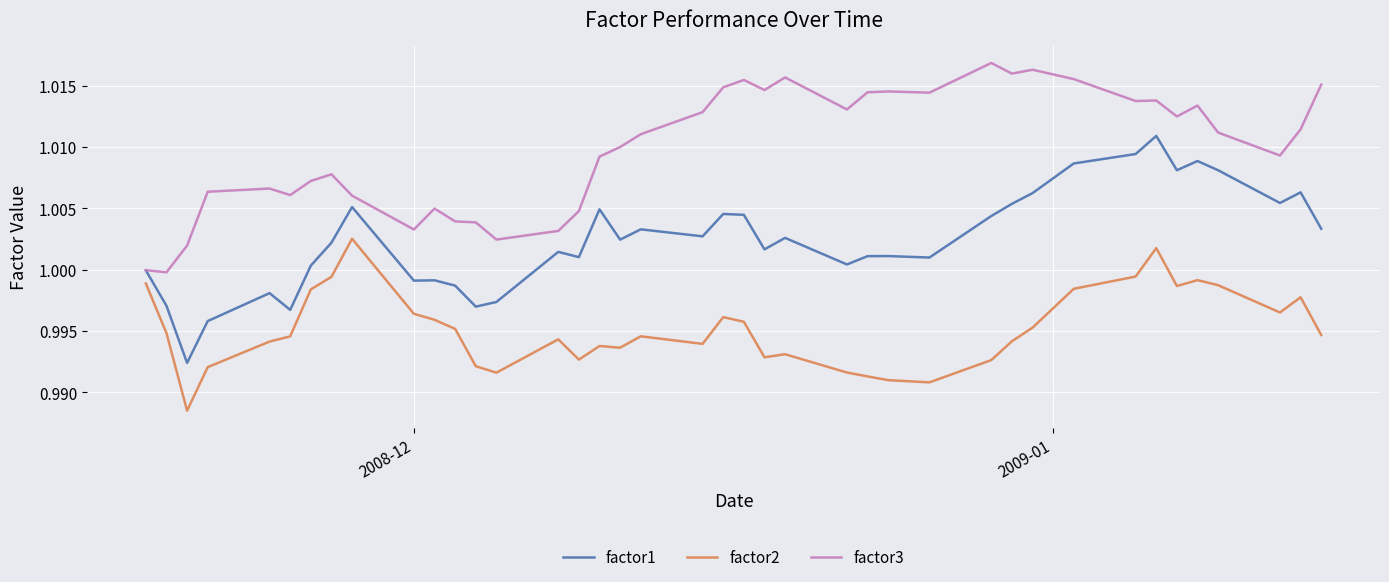

True or false: factor2 and factor1 intersect in this chart.

False